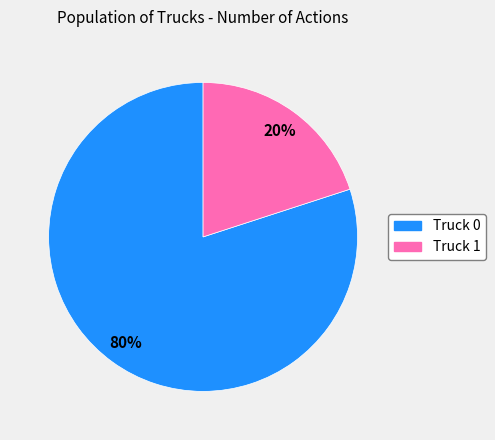

Combined, do Truck 0 and Truck 1 account for over 50%?

Yes